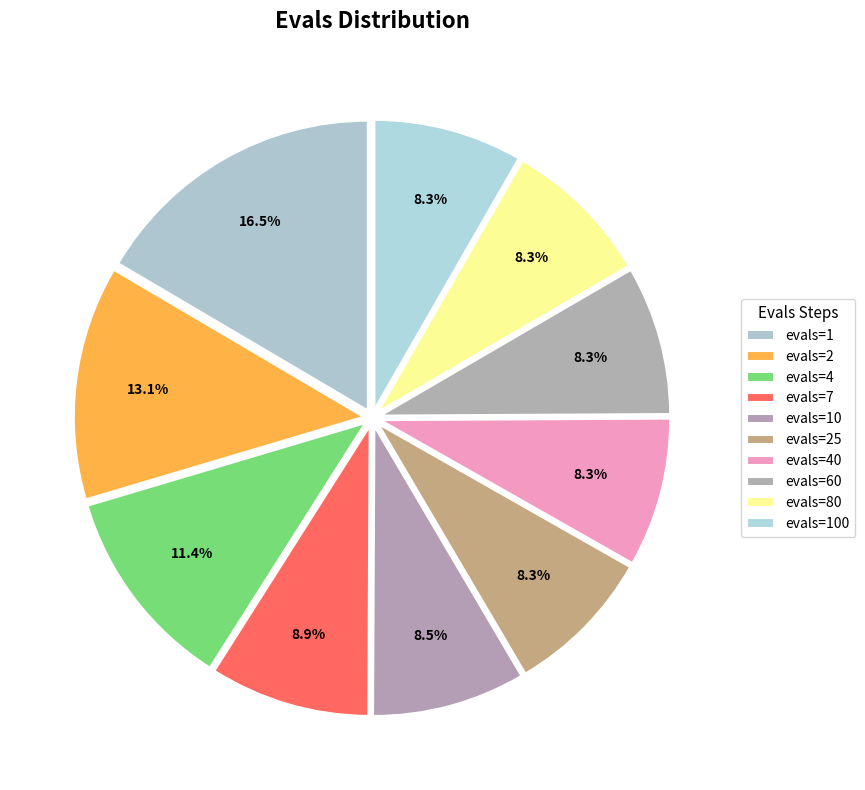

Which slice is the largest?

evals=1